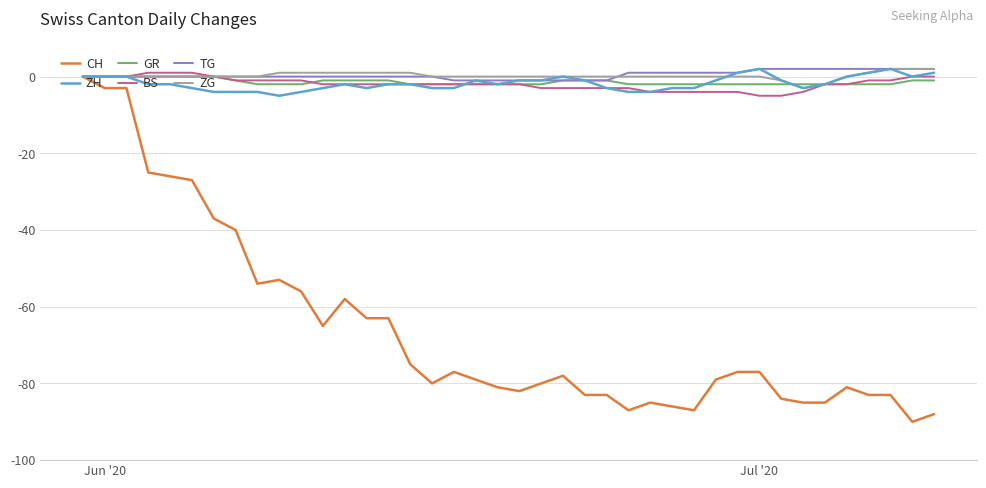

What is the minimum value for BS?

-5